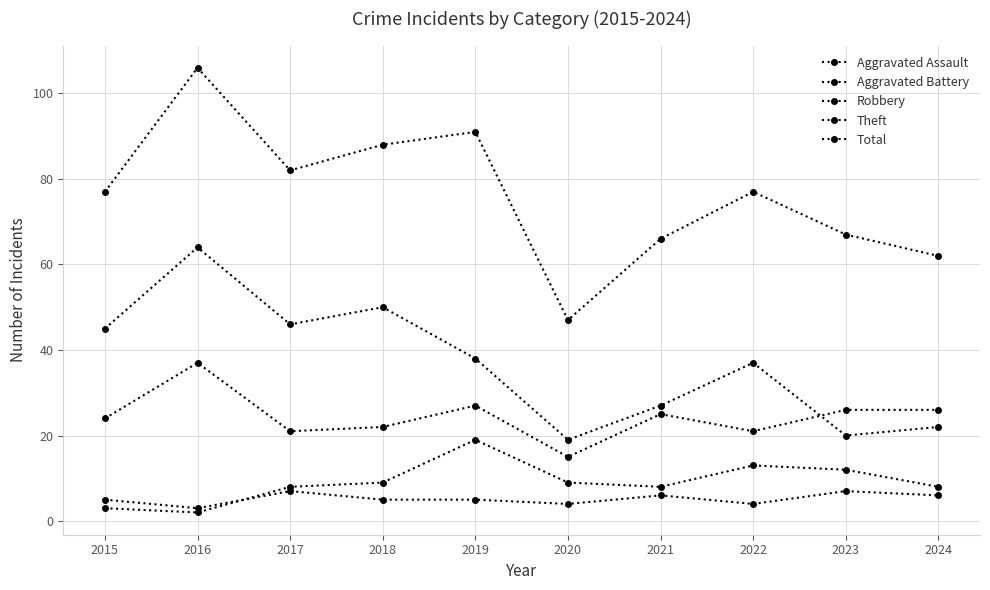

At how many categories does at least one series exceed 46?

10